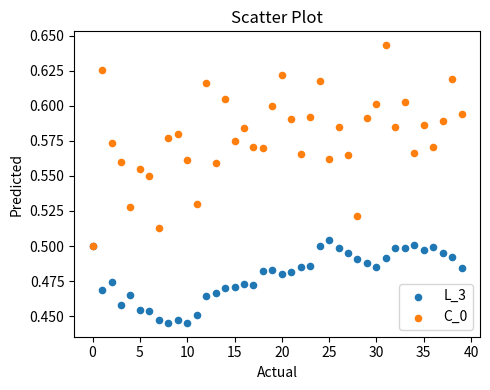

Which series contains the lowest Y value?

L_3